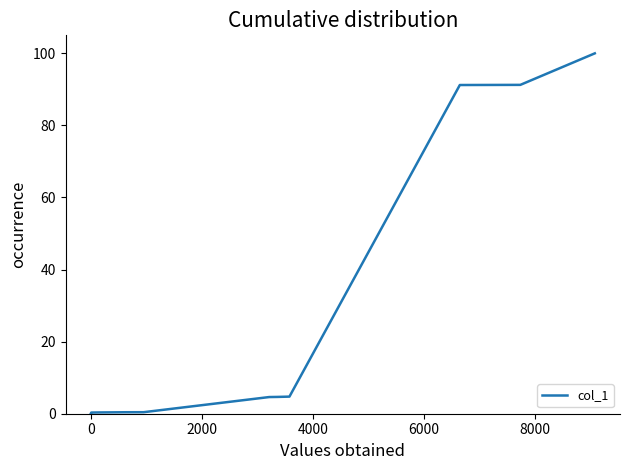

How many categories are shown in the chart?

11